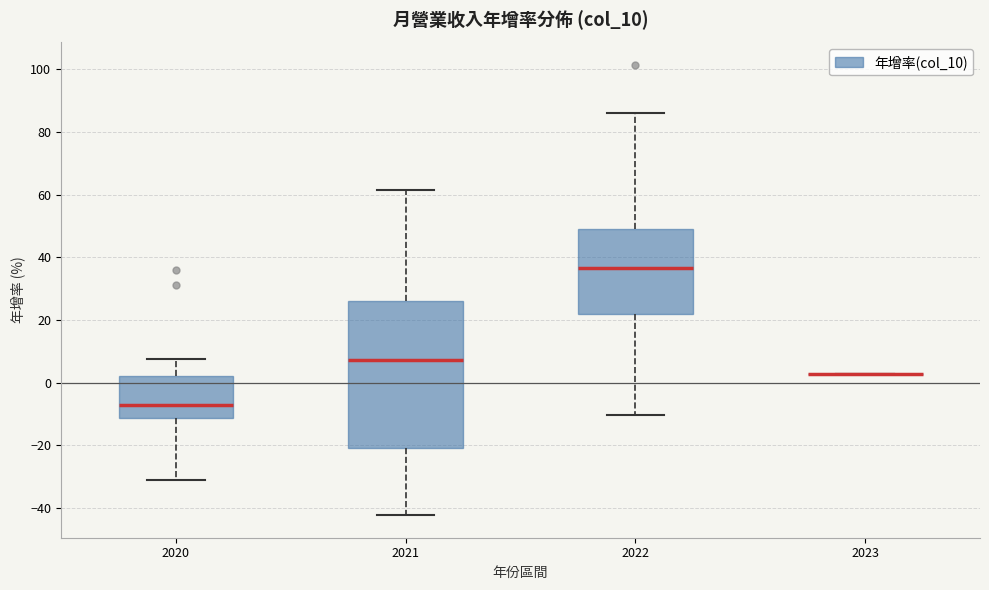

Reading left to right, read every box against the y-axis: the position of its median line, the range the box covers, and the ends of its whiskers. The values are not printed on the chart, so give them approximately, as read against the axis.

2020: median -8, box -12 to 2, whiskers -32 to 8
2021: median 8, box -20 to 26, whiskers -42 to 62
2022: median 36, box 22 to 48, whiskers -10 to 86
2023: box collapsed to a line at 2, whiskers 2 to 2